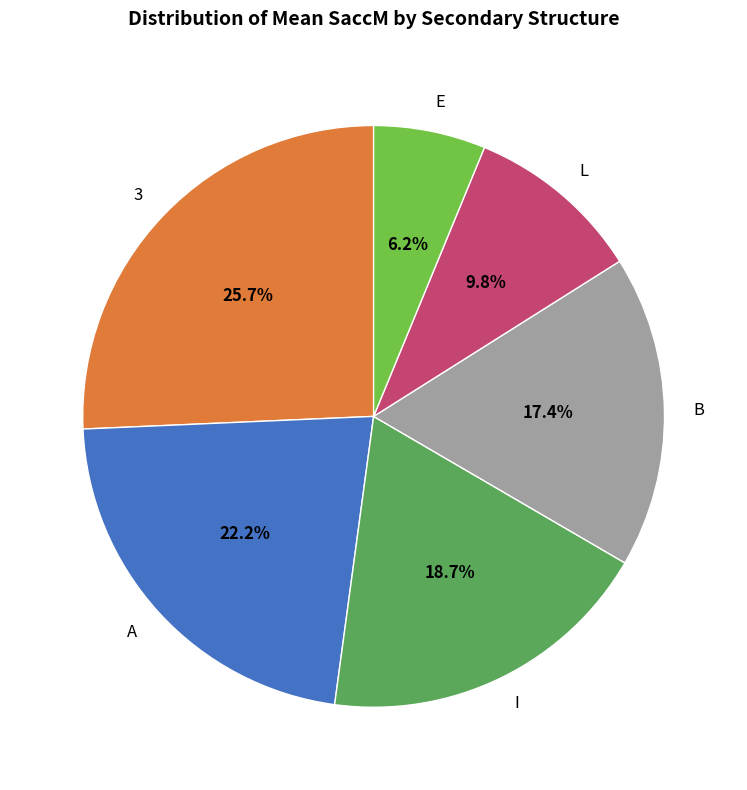

Does any single category account for the majority?

No